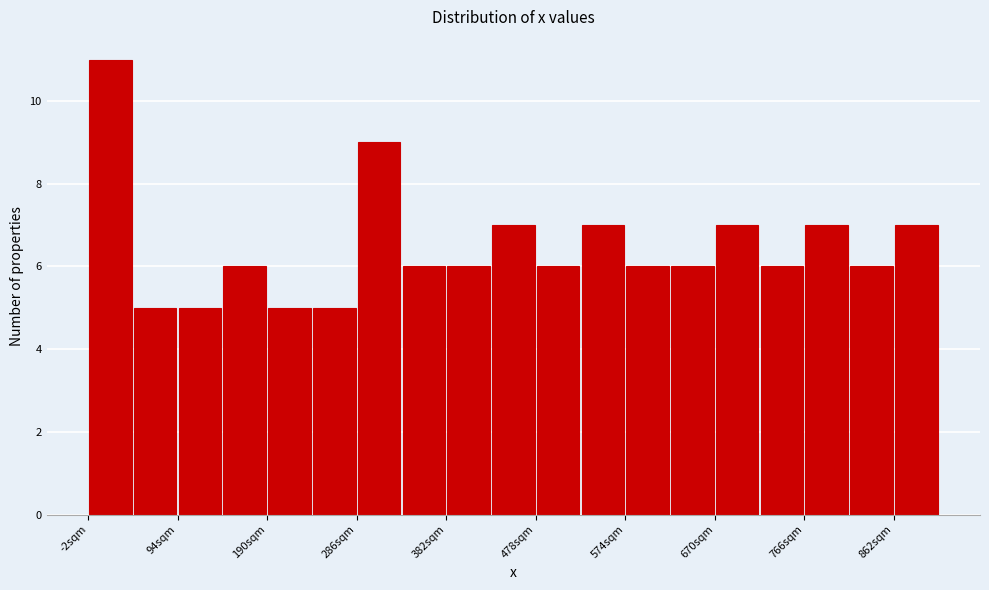

Reading left to right, transcribe this chart: for each bar, give the range it covers on the x-axis and its height. Neither the bar edges nor the heights are printed on the chart, so give them approximately, as read against the axes.

0 to 50: 11
50 to 90: 5
90 to 140: 5
140 to 190: 6
190 to 240: 5
240 to 290: 5
290 to 330: 9
330 to 380: 6
380 to 430: 6
430 to 480: 7
480 to 530: 6
530 to 570: 7
570 to 620: 6
620 to 670: 6
670 to 720: 7
720 to 770: 6
770 to 810: 7
810 to 860: 6
860 to 910: 7